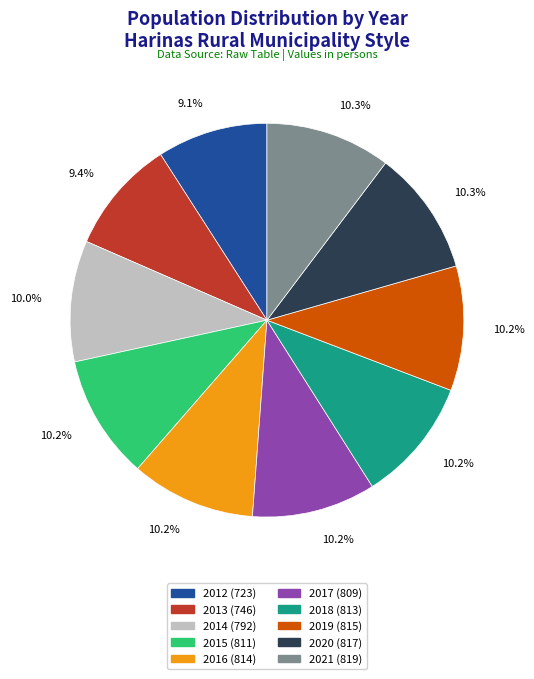

What is the ratio of the value at 2013 to the value at 2017?

0.9